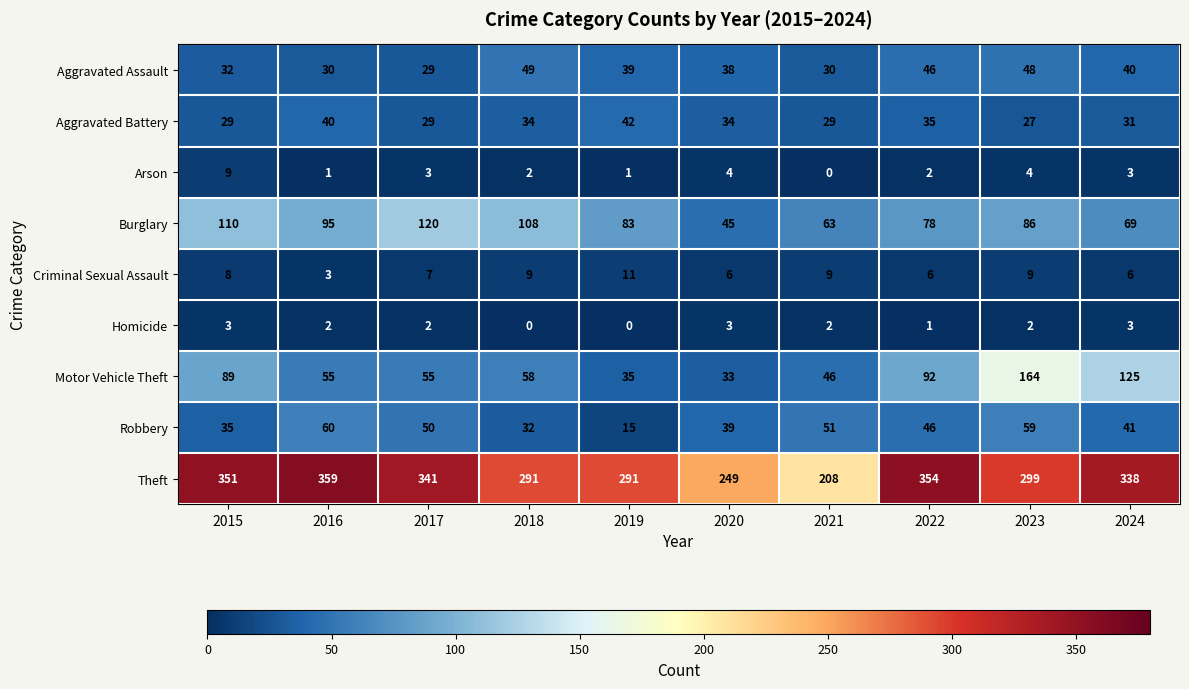

Rank the series at 2020 from lowest to highest value.

Homicide, Arson, Criminal Sexual Assault, Motor Vehicle Theft, Aggravated Battery, Aggravated Assault, Robbery, Burglary, Theft